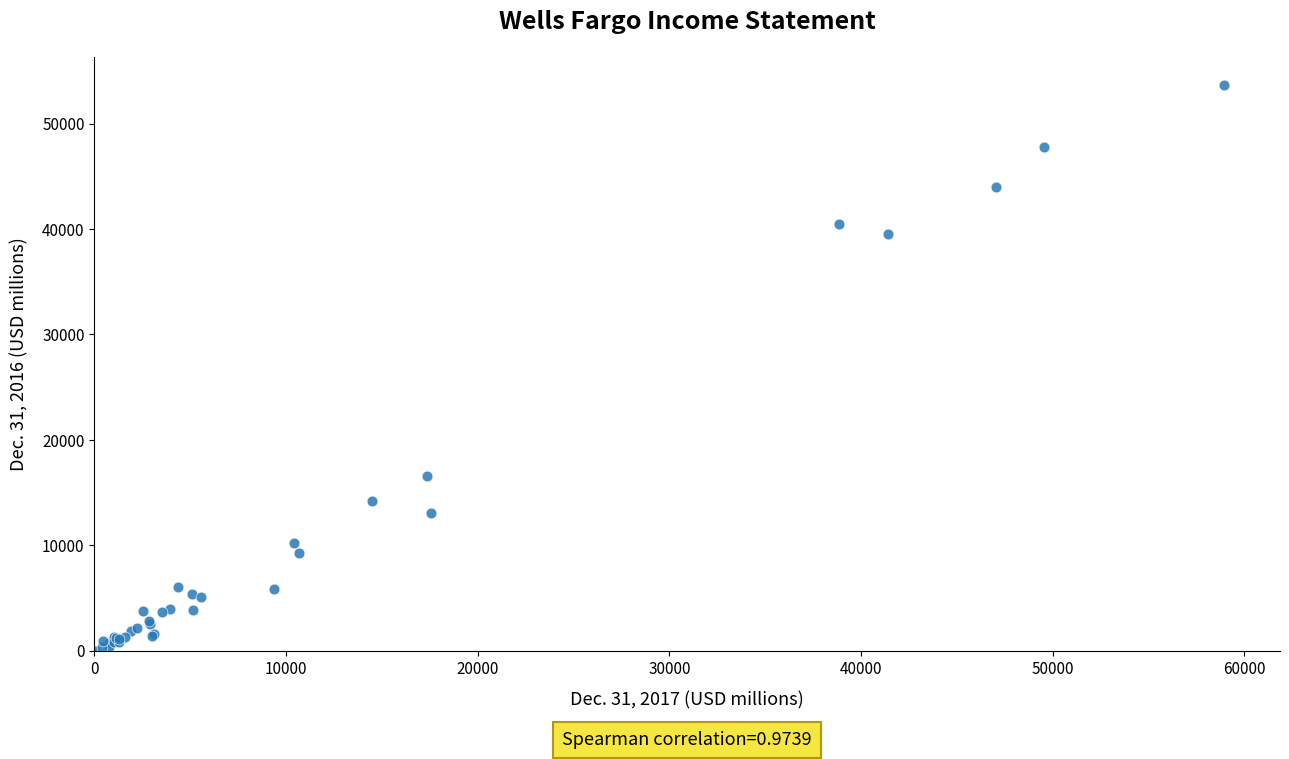

What Y value in the scatter plot is closest to 26836?

16552